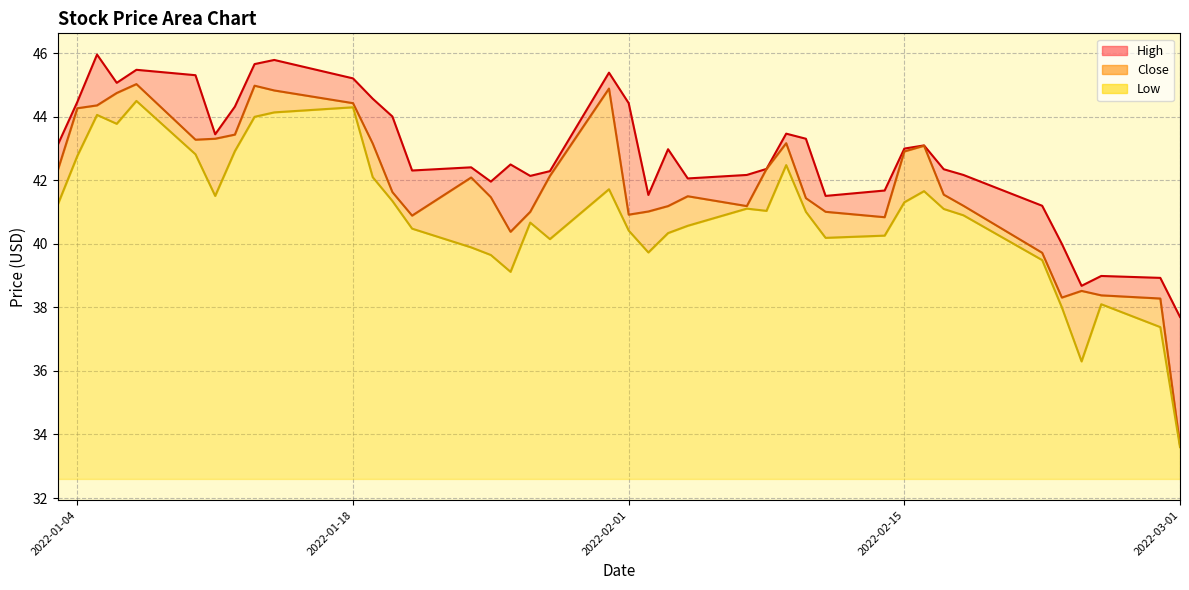

True or false: Close and High intersect in this chart.

False